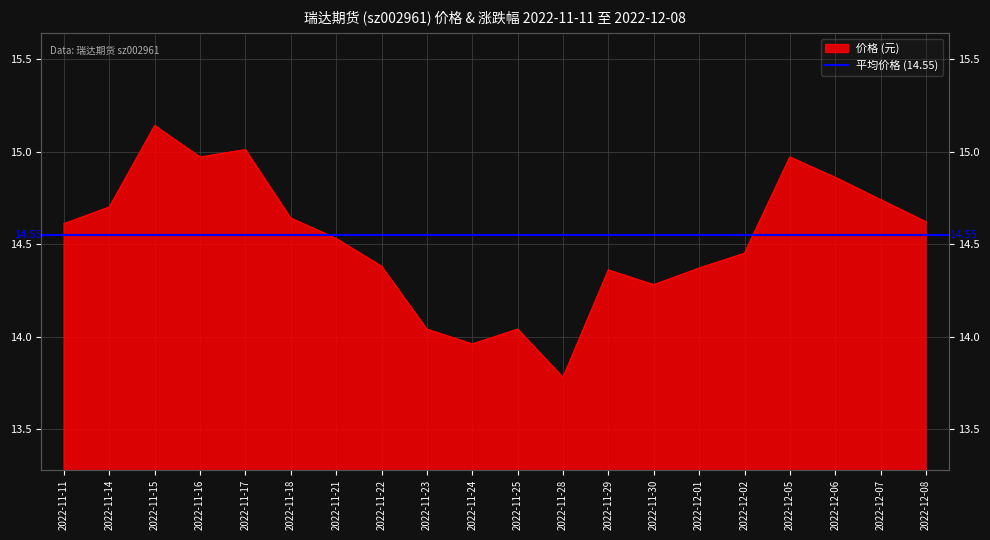

What is the label of the 15th point from the right?

2022-11-18